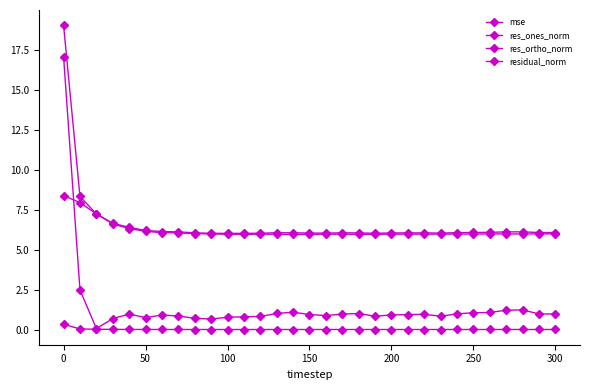

At which category does residual_norm reach its first local valley?

100